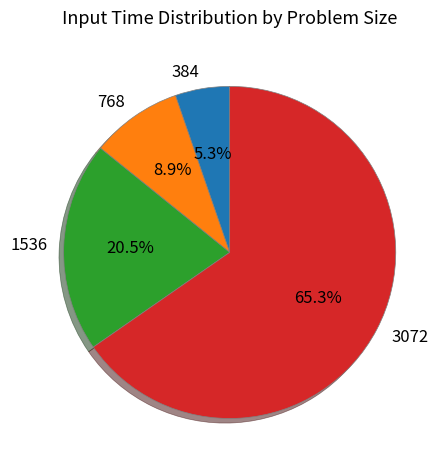

How much of the chart is everything except 3072?

34.7%